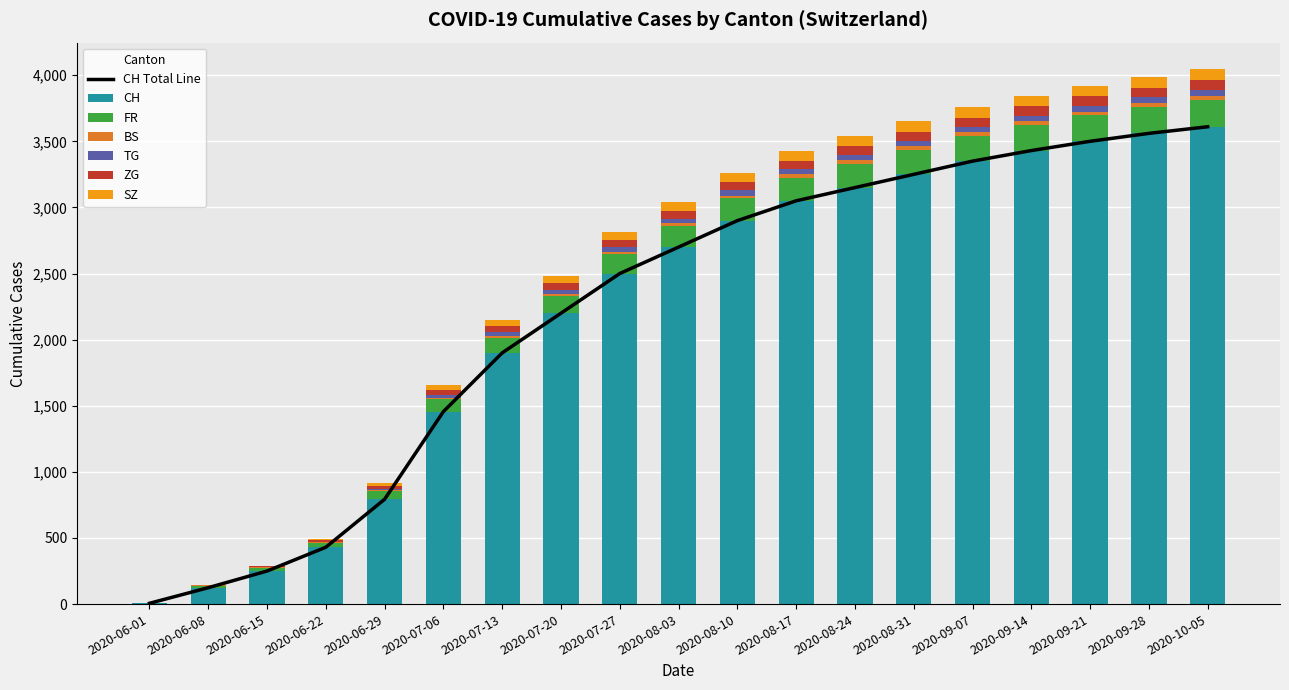

How many groups of bars are there?

19